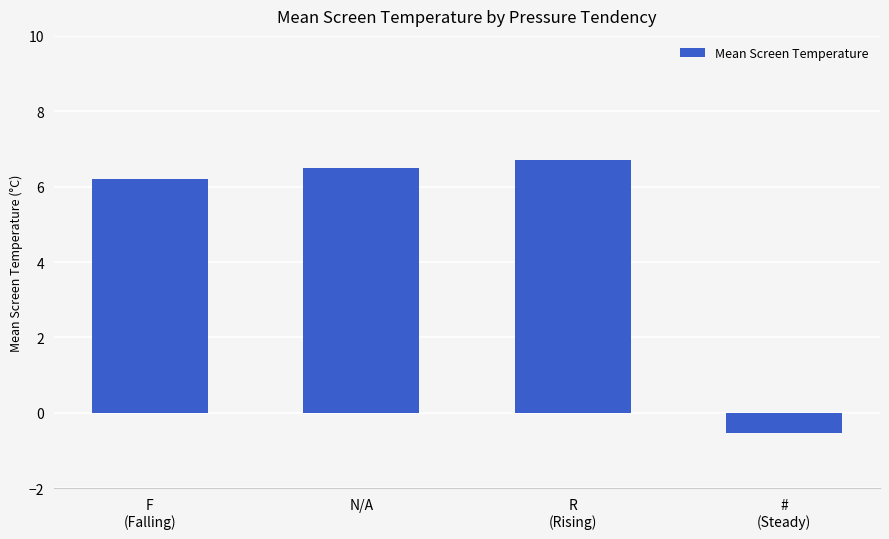

At which label is the value closest to 3?

F
(Falling)